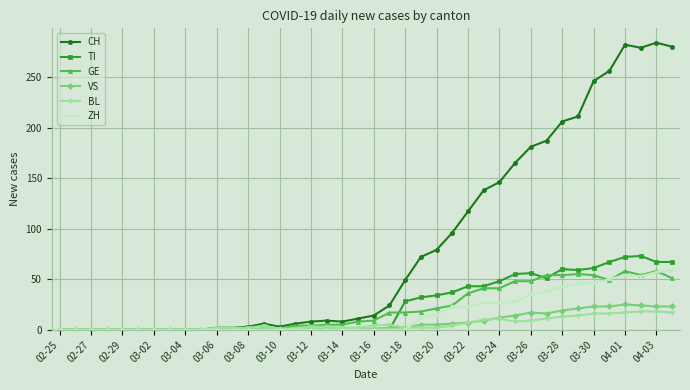

What are all the series names shown in the legend?

CH, TI, GE, VS, BL, ZH